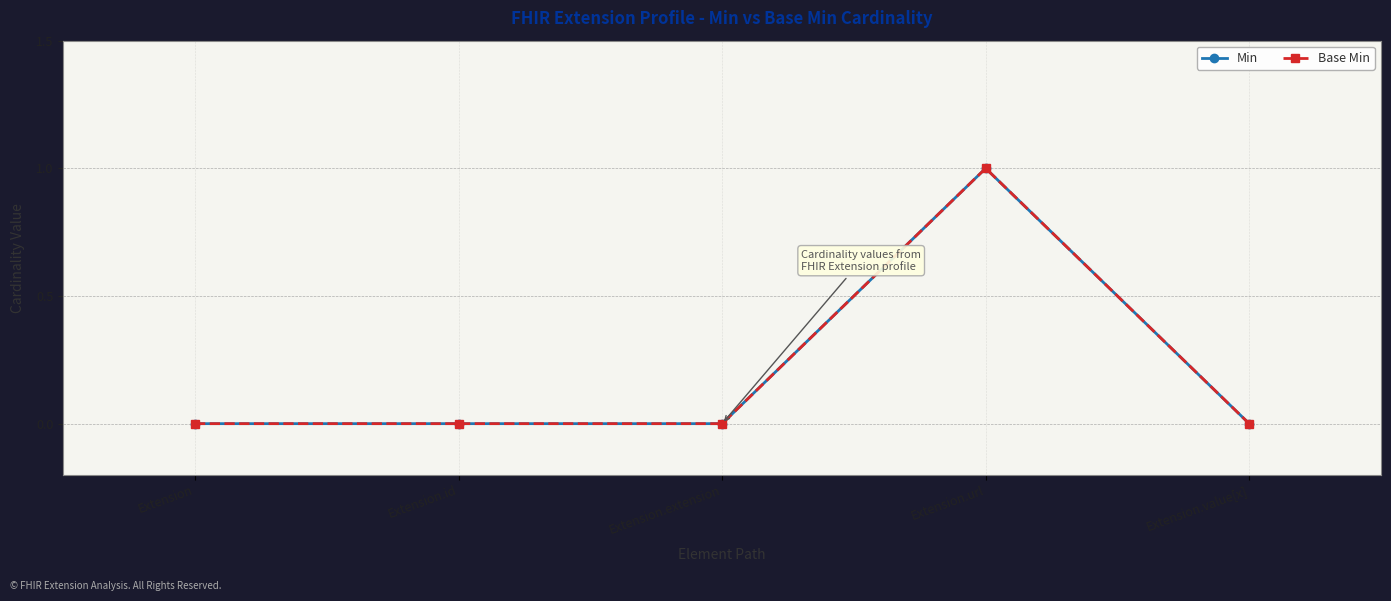

Between Extension.extension and Extension.url, which is larger?

Extension.url